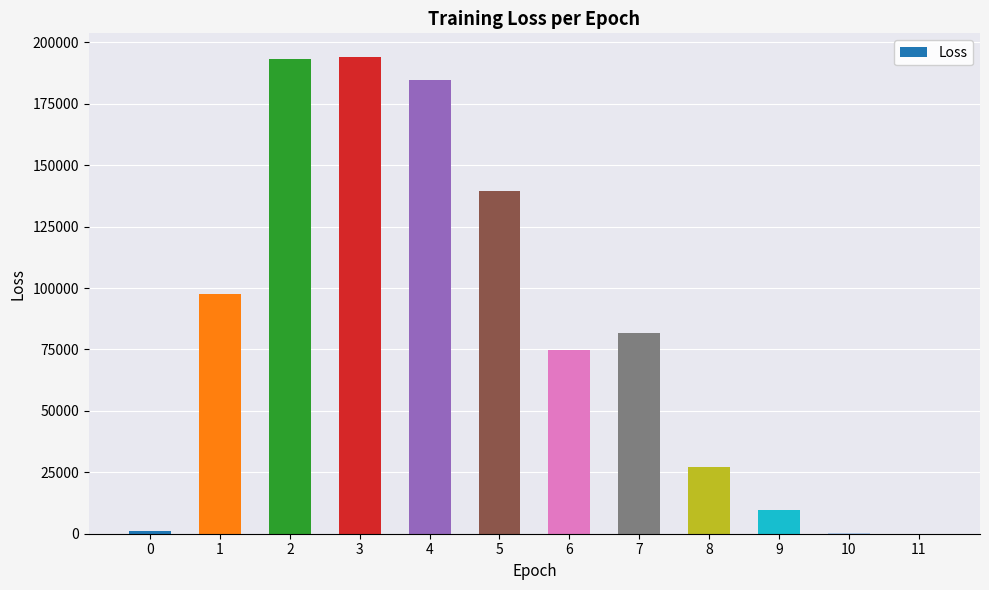

What is the change in value from 4 to 6?

-109753.3